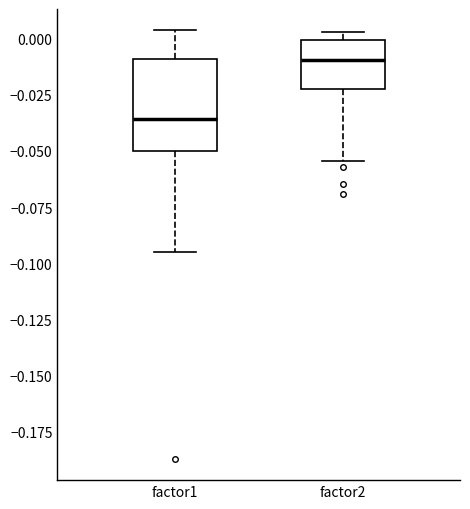

Which box has the highest median line?

factor2